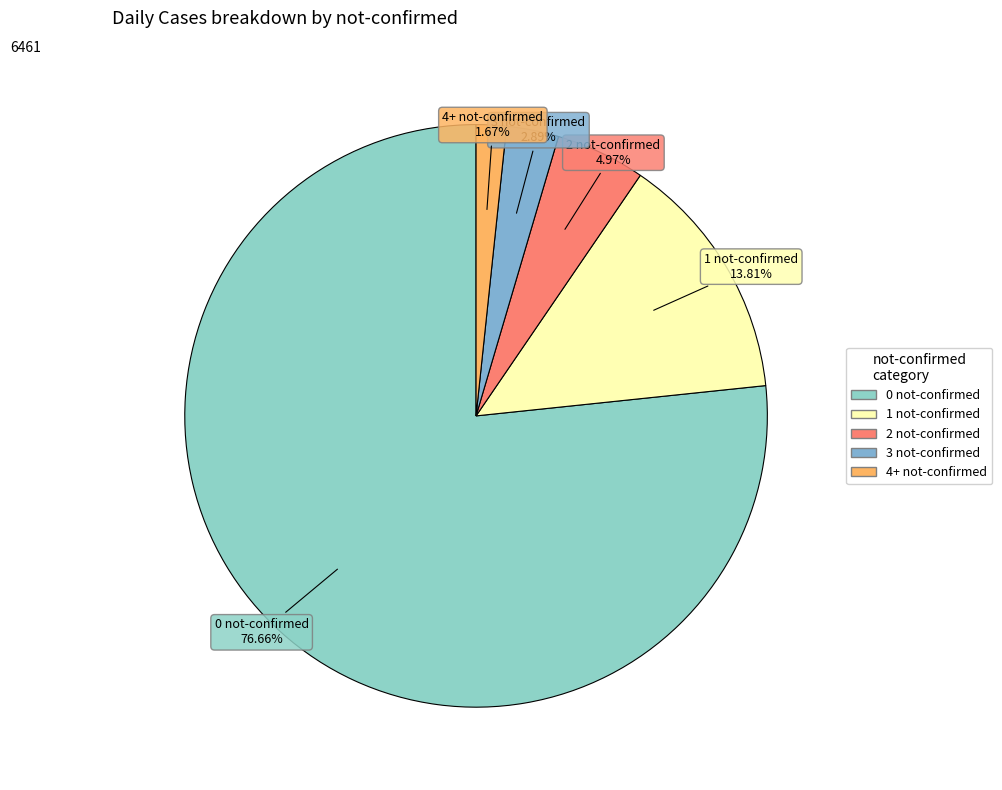

Which slice is the smallest?

4+ not-confirmed